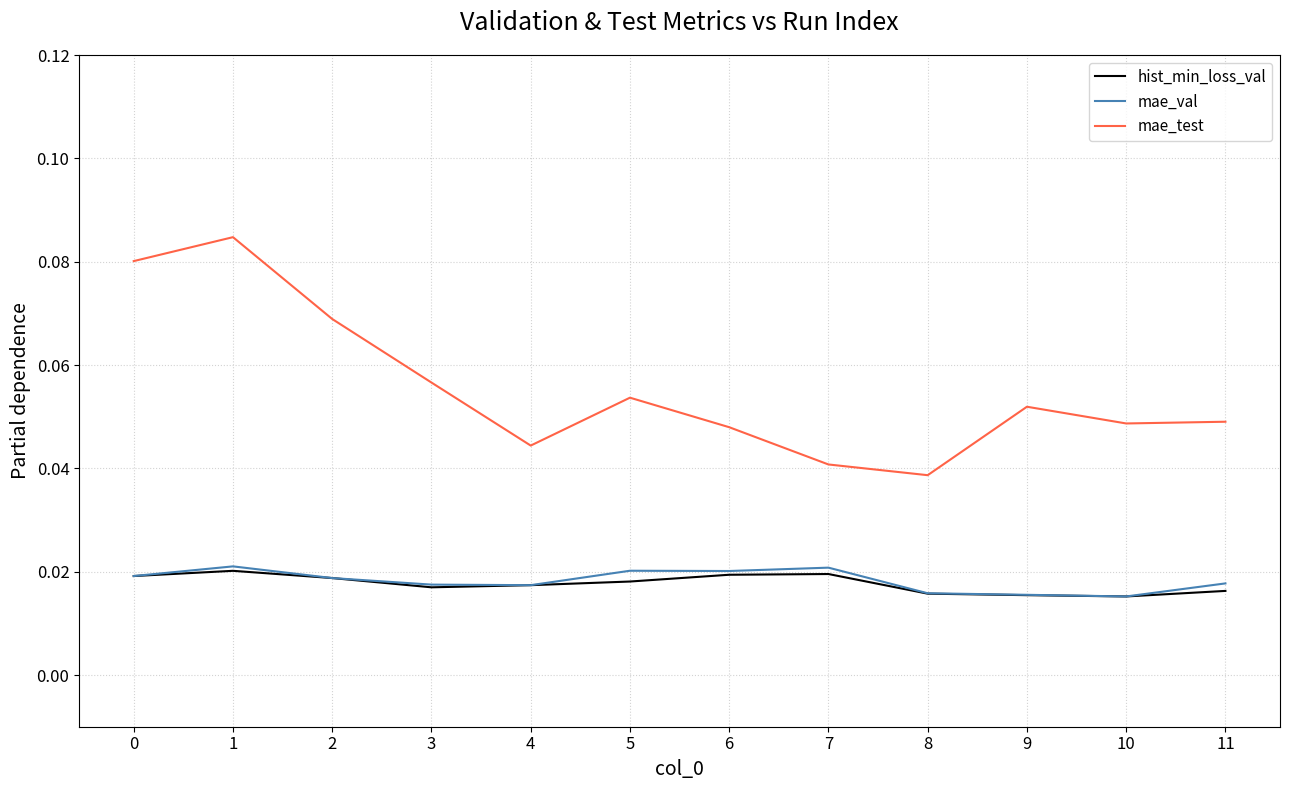

True or false: mae_test has a value of 0.1 at 7.

False